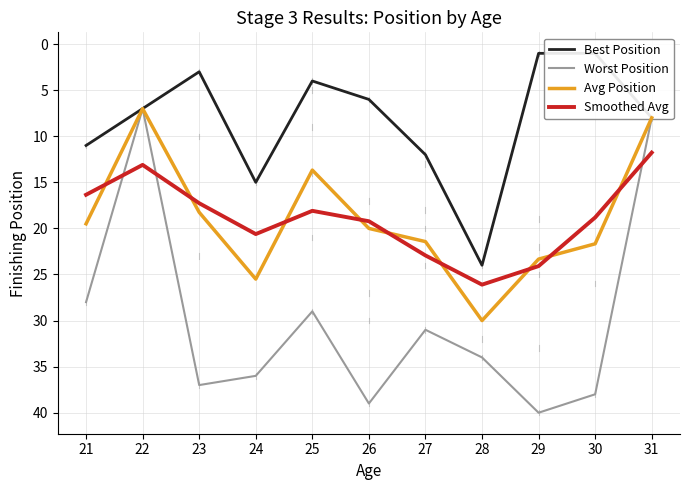

In Smoothed Avg, how many points are lower than both neighbors (excluding endpoints)?

2